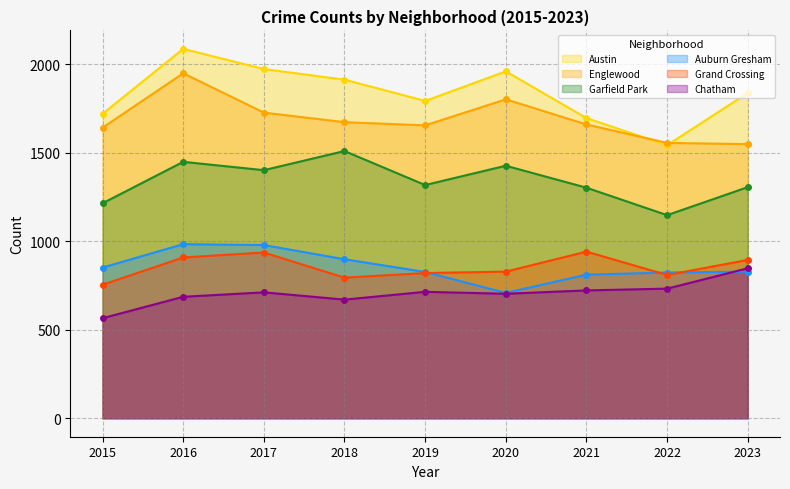

The Chatham series shows 1140 at 2023. True or false?

False